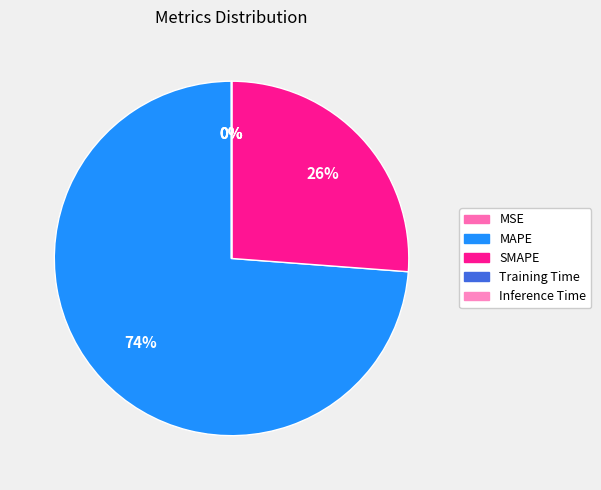

To the nearest percent, what is the difference between the largest and smallest slice percentages?

74%